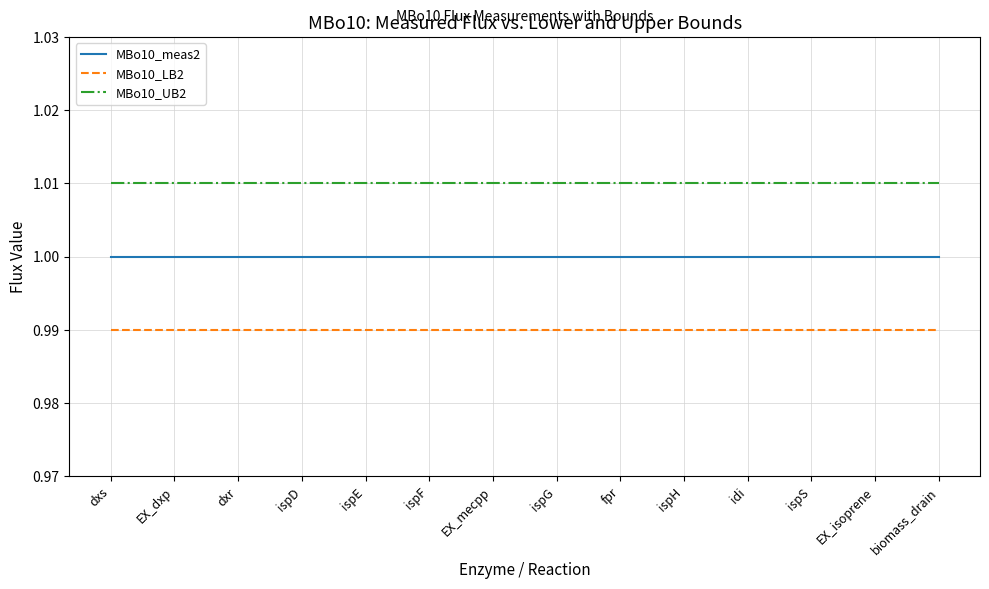

What position from the left is EX_isoprene?

13